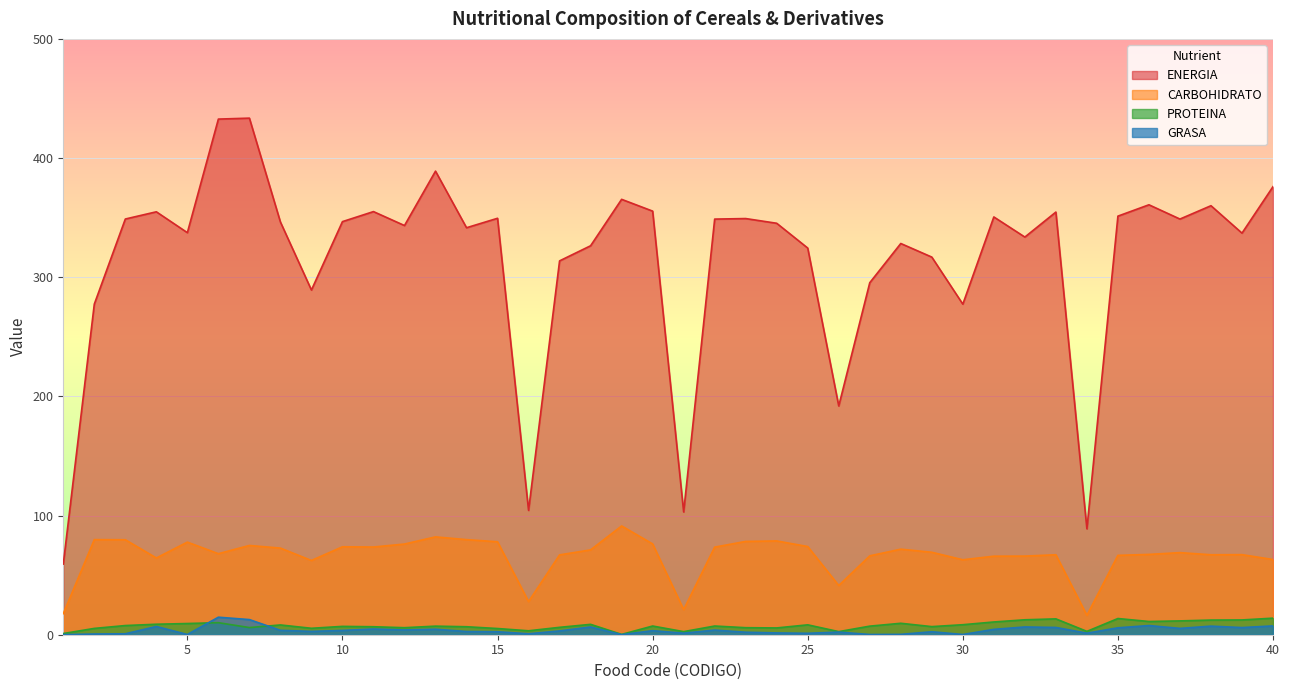

Is the value of PROTEINA at 29 greater than the value of GRASA at 39?

Yes